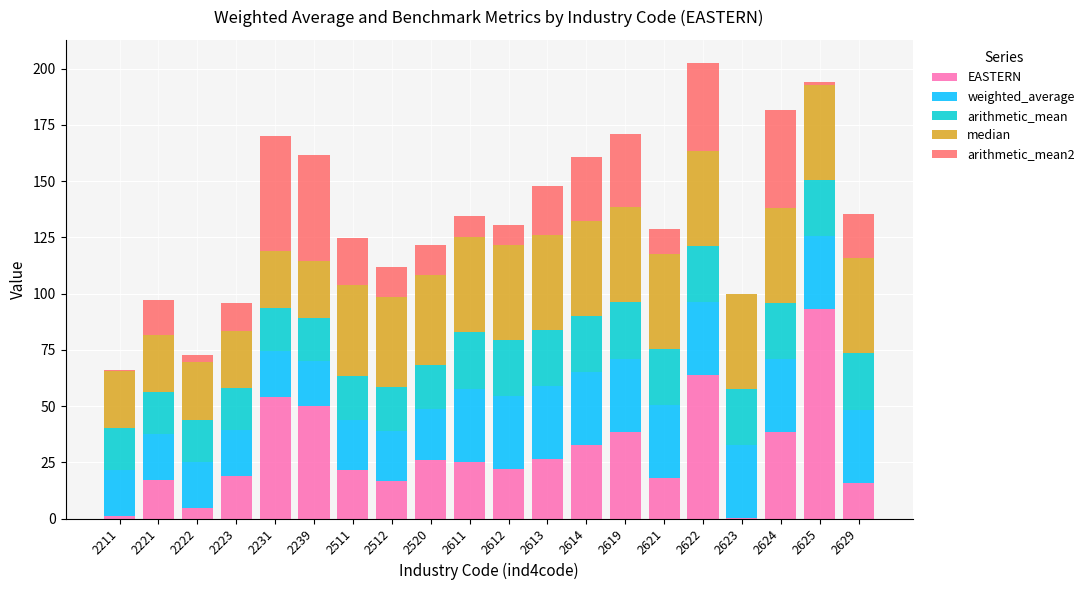

Which category has the highest value in the EASTERN series?

2625